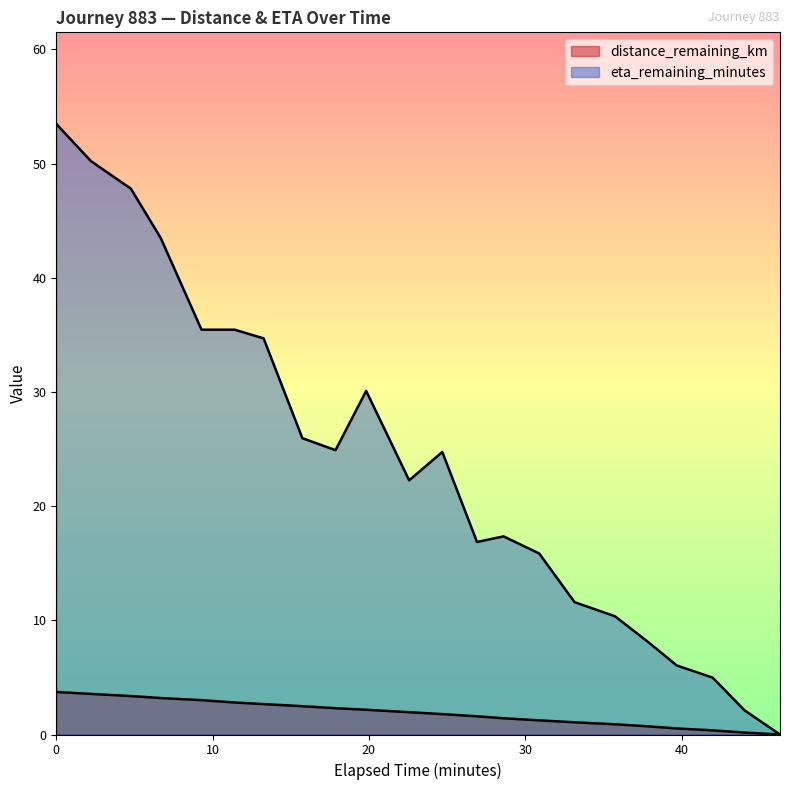

Between 30.89 and 44.03, which is larger?

30.89